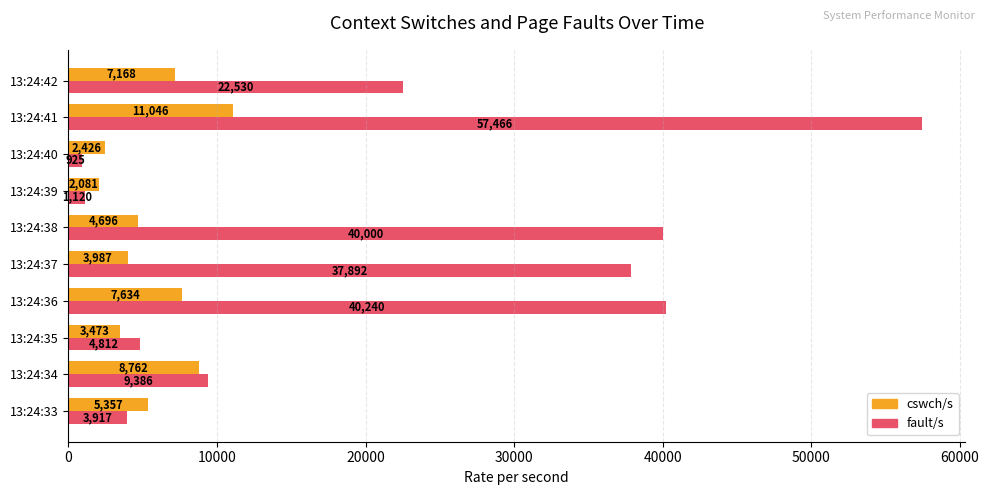

At how many categories does at least one series exceed 33831?

4